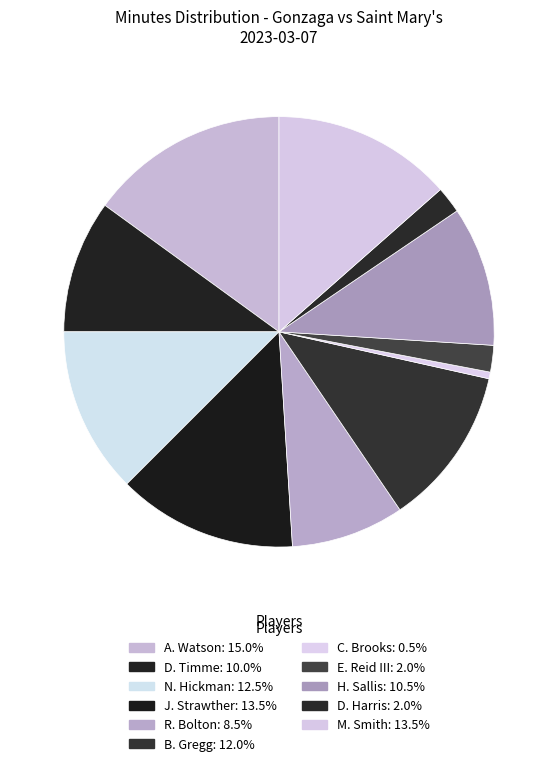

What is the smallest slice in the pie chart?

C. Brooks